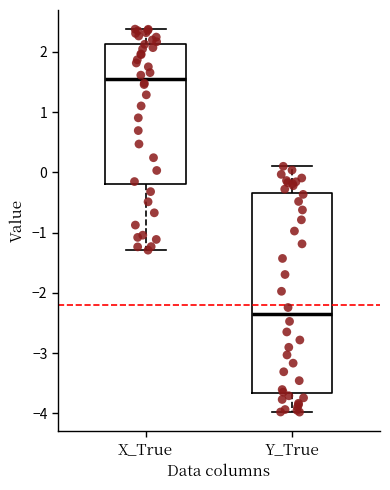

Which box's median line is the highest?

X_True